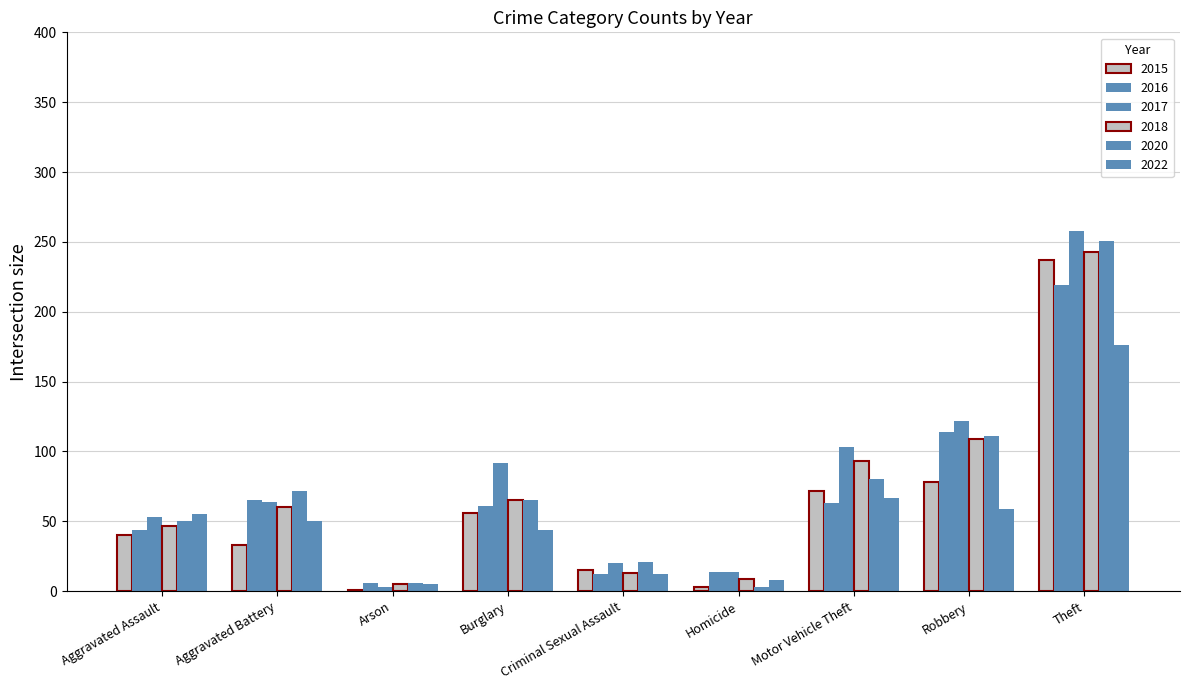

Are the bars grouped side by side (vs. stacked)?

Yes